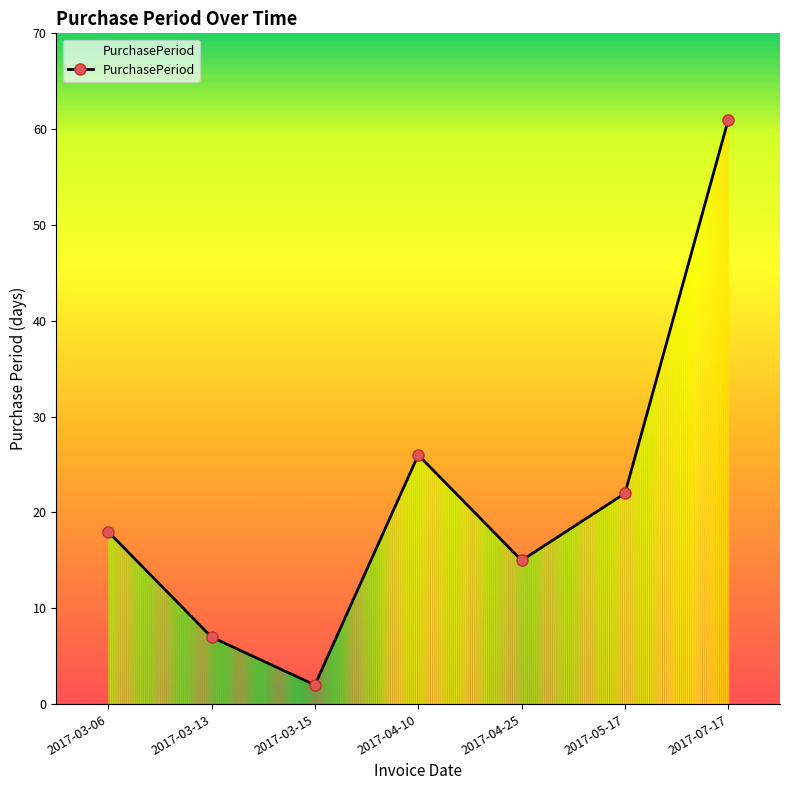

At which label is the value closest to 31?

2017-04-10